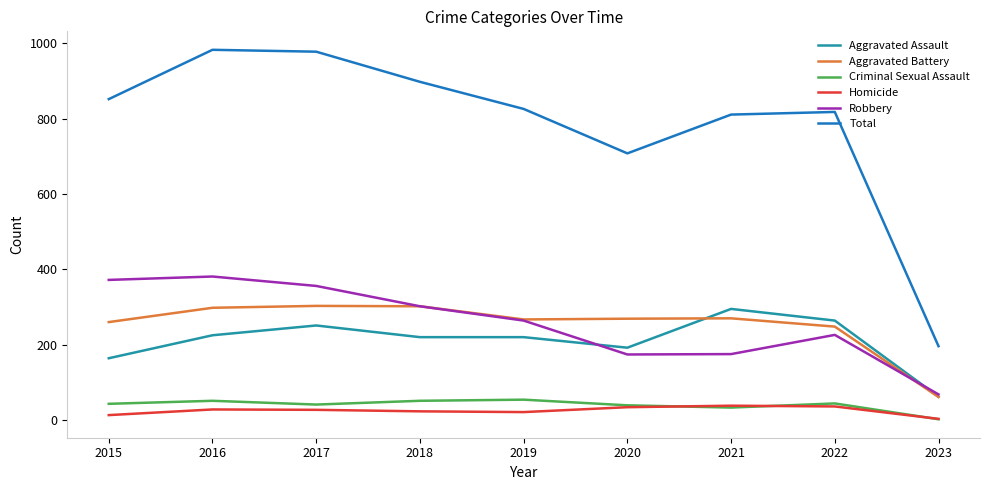

What is the highest value of the Criminal Sexual Assault series?

54